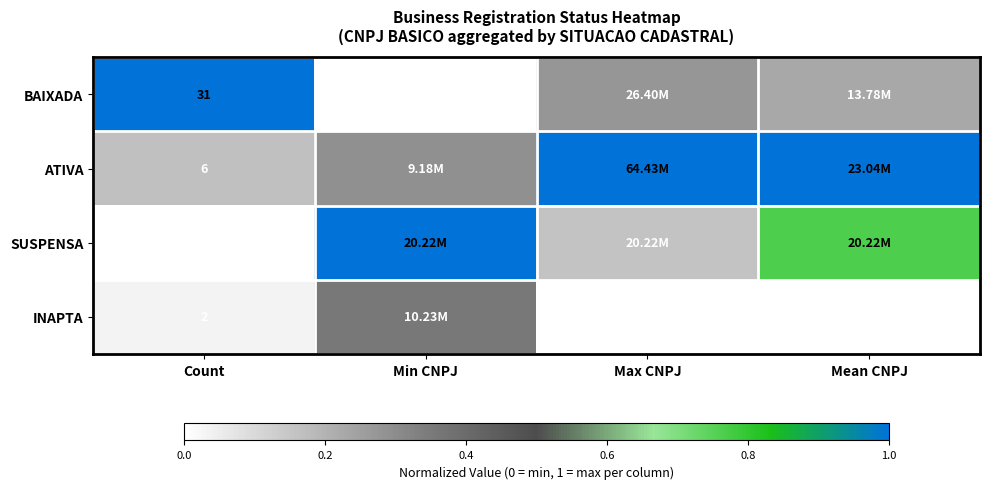

Is the value of ATIVA at Min CNPJ greater than the value of BAIXADA at Count?

No